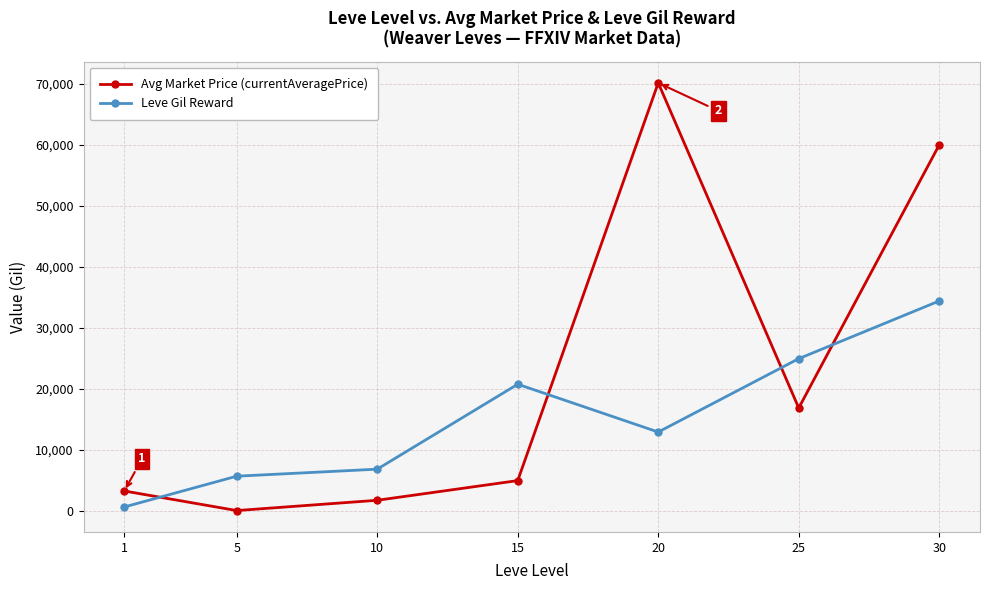

True or false: Avg Market Price (currentAveragePrice) and Leve Gil Reward cross at least once.

True